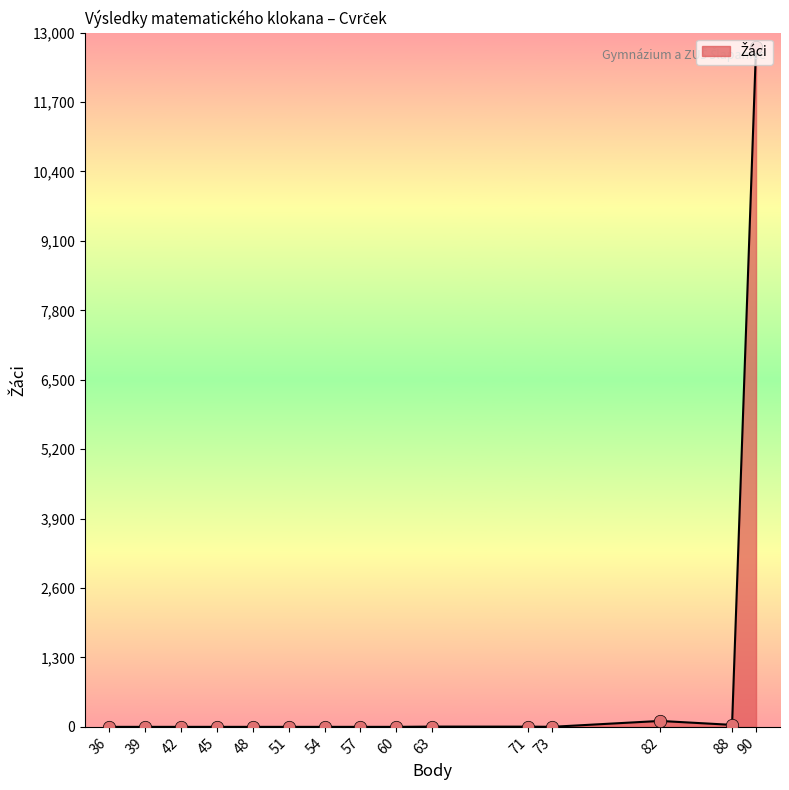

What is the ratio of the value at 82 to the value at 73?

111.0